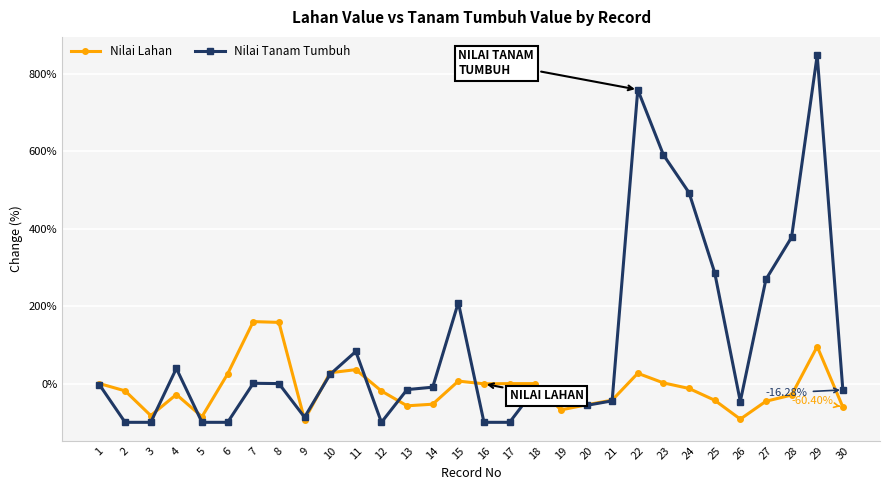

Is this an area chart (filled region under the line)?

No